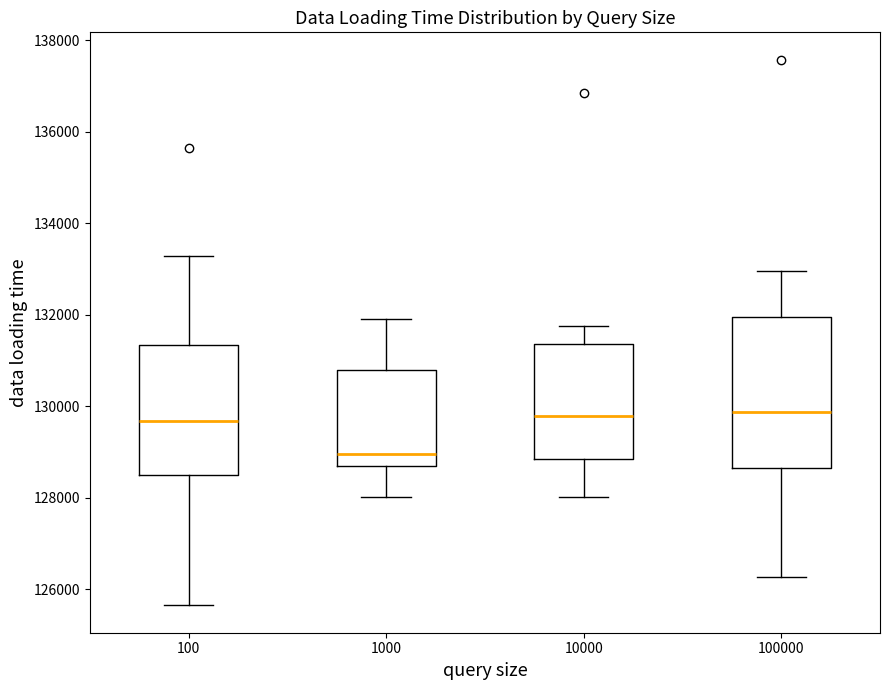

Reading left to right, read every box against the y-axis: the position of its median line, the range the box covers, and the ends of its whiskers. The values are not printed on the chart, so give them approximately, as read against the axis.

100: median 129600, box 128400 to 131400, whiskers 125600 to 133200
1000: median 129000, box 128600 to 130800, whiskers 128000 to 131800
10000: median 129800, box 128800 to 131400, whiskers 128000 to 131800
100000: median 129800, box 128600 to 132000, whiskers 126200 to 133000